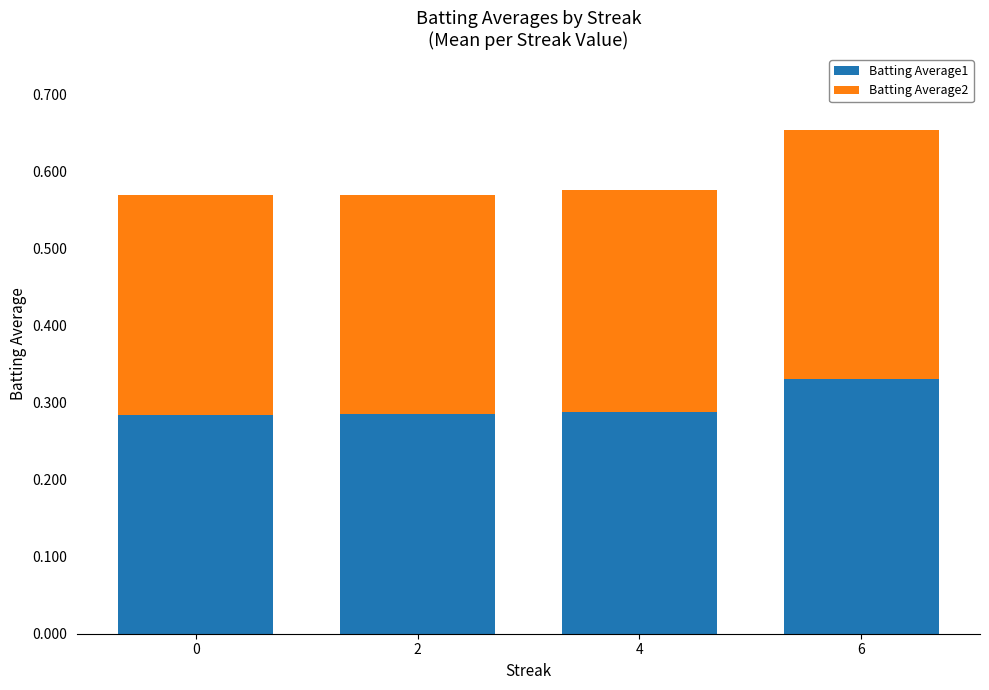

The Batting Average1 series shows 0.5 at 6. True or false?

False